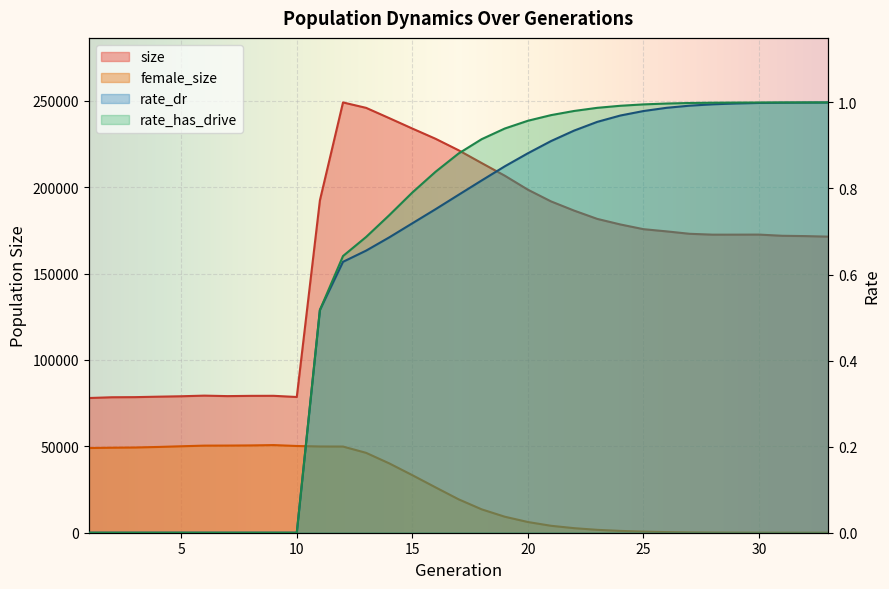

Reading left to right, list all the values displayed in this chart.

size: 1=77952.0	2=78399.0	3=78465.0	4=78730.0	5=78974.0	6=79339.0	7=79057.0	8=79206.0	9=79232.0	10=78549.0	11=192337.0	12=249014.0	13=245877.0	14=239930.0	15=233901.0	16=228008.0	17=221343.0	18=213931.0	19=206617.0	20=198517.0	21=191748.0	22=186415.0	23=181618.0	24=178399.0	25=175671.0	26=174393.0	27=172994.0	28=172496.0	29=172501.0	30=172532.0	31=171847.0	32=171664.0	33=171347.0
female_size: 1=49013.0	2=49198.0	3=49317.0	4=49635.0	5=50032.0	6=50403.0	7=50434.0	8=50522.0	9=50717.0	10=50196.0	11=49909.0	12=49867.0	13=46221.0	14=40131.0	15=33304.0	16=26279.0	17=19344.0	18=13532.0	19=9261.0	20=6191.0	21=4021.0	22=2641.0	23=1669.0	24=1051.0	25=641.0	26=360.0	27=185.0	28=93.0	29=49.0	30=23.0	31=8.0	32=1.0	33=0.0
rate_dr: 1=0.0	2=0.0	3=0.0	4=0.0	5=0.0	6=0.0	7=0.0	8=0.0	9=0.0	10=0.0	11=0.5	12=0.6	13=0.7	14=0.7	15=0.7	16=0.8	17=0.8	18=0.8	19=0.9	20=0.9	21=0.9	22=0.9	23=1.0	24=1.0	25=1.0	26=1.0	27=1.0	28=1.0	29=1.0	30=1.0	31=1.0	32=1.0	33=1.0
rate_has_drive: 1=0.0	2=0.0	3=0.0	4=0.0	5=0.0	6=0.0	7=0.0	8=0.0	9=0.0	10=0.0	11=0.5	12=0.6	13=0.7	14=0.7	15=0.8	16=0.8	17=0.9	18=0.9	19=0.9	20=1.0	21=1.0	22=1.0	23=1.0	24=1.0	25=1.0	26=1.0	27=1.0	28=1.0	29=1.0	30=1.0	31=1.0	32=1.0	33=1.0